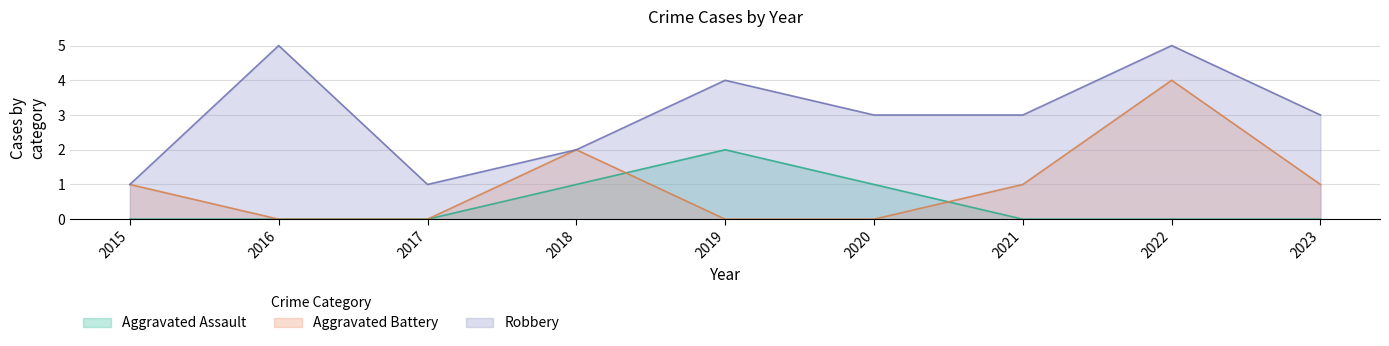

What is the sum of all Aggravated Assault values?

4